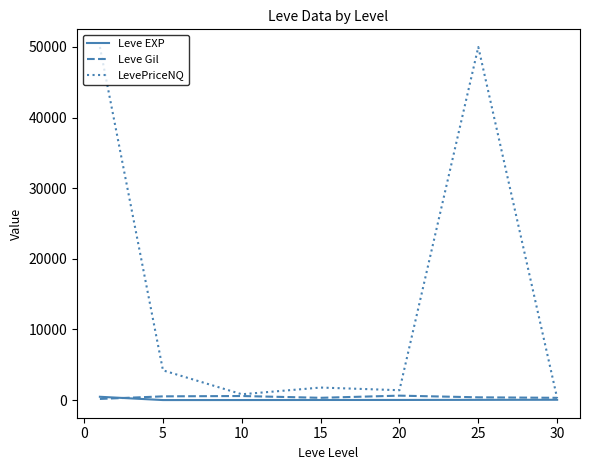

What are all the series names shown in the legend?

Leve EXP, Leve Gil, LevePriceNQ